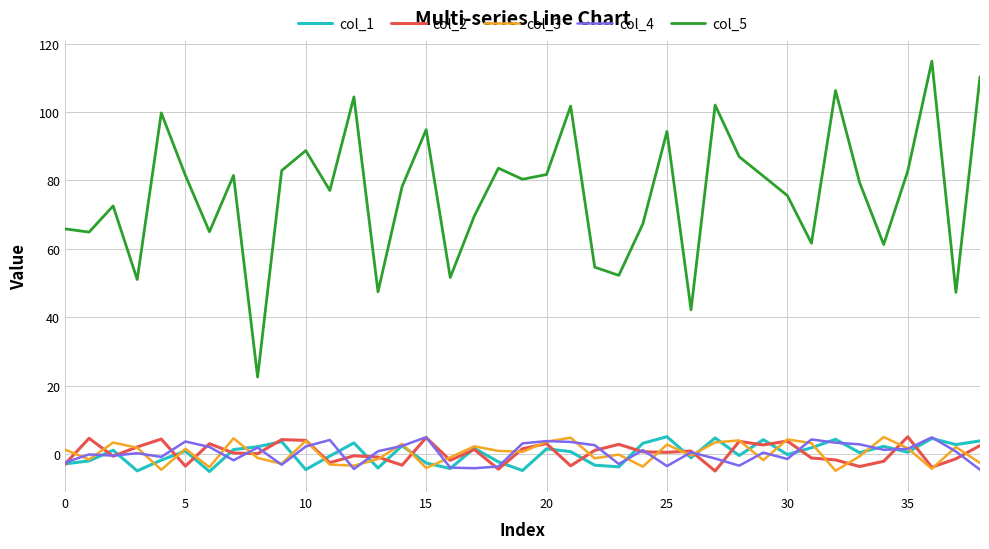

Which series has the widest spread of values?

col_5